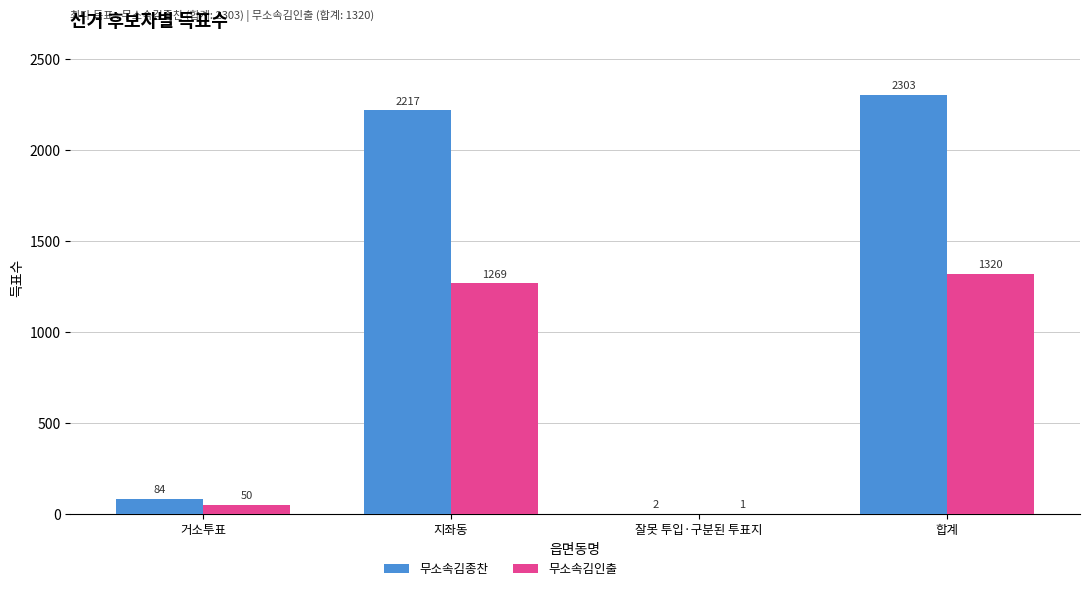

Which category has the highest value in the 무소속김종찬 series?

합계